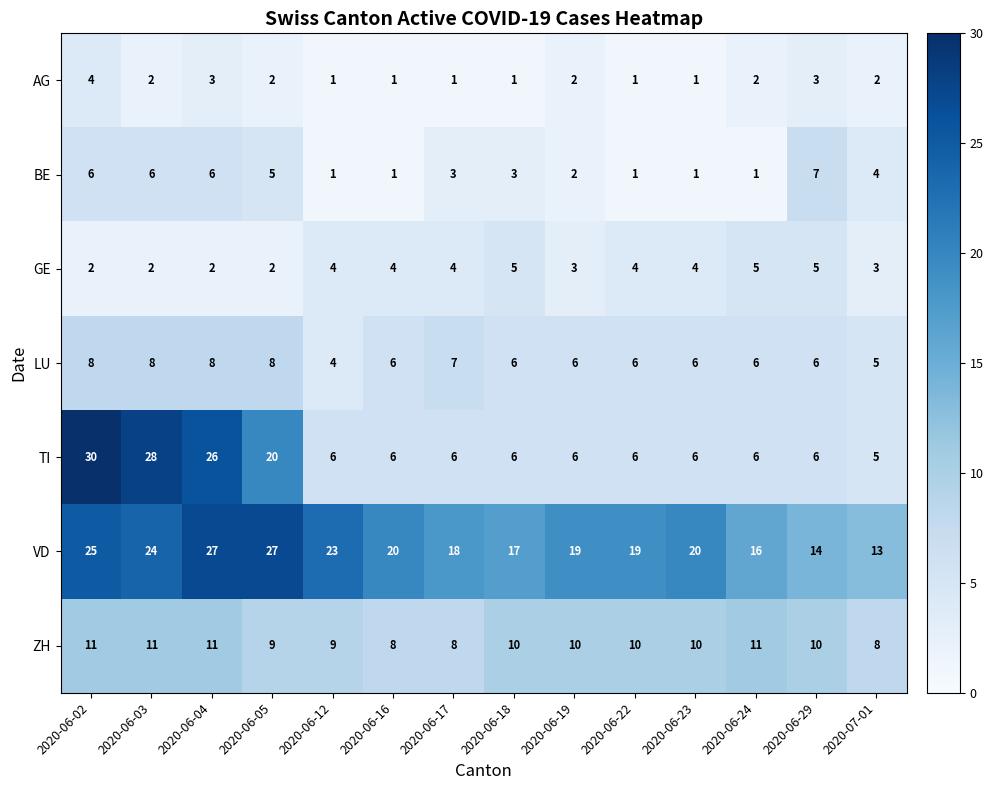

What is the average value of the GE series?

4